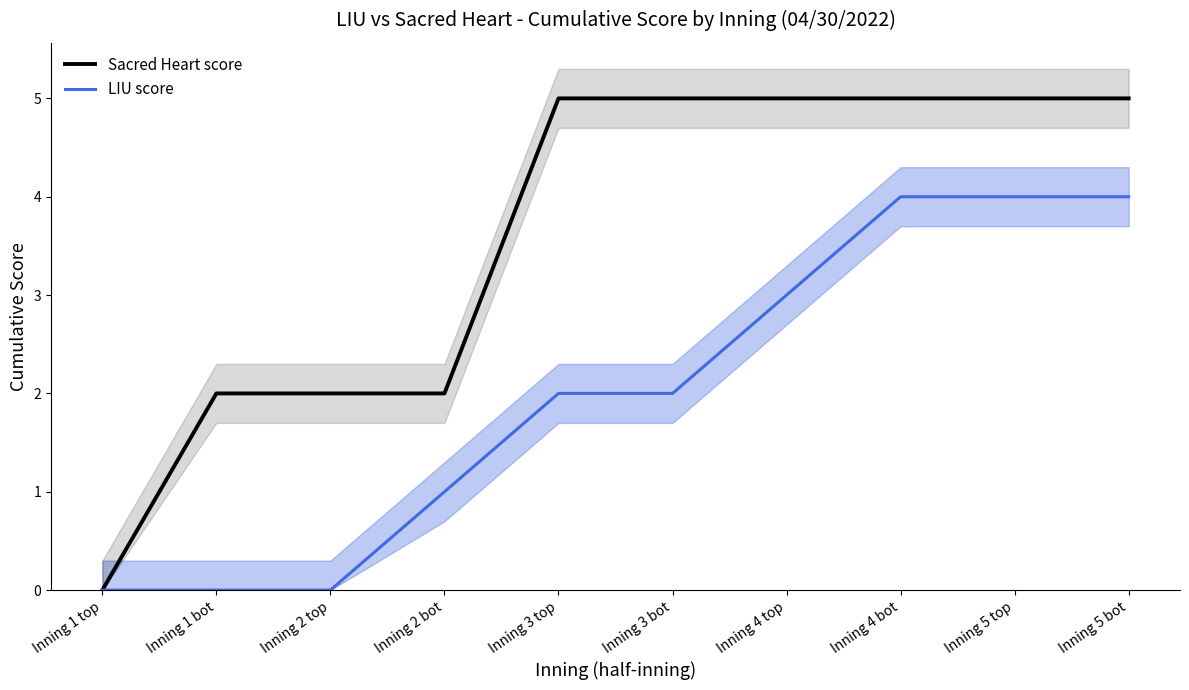

Rank the categories by Sacred Heart score value from highest to lowest.

Inning 3 top, Inning 3 bot, Inning 4 top, Inning 4 bot, Inning 5 top, Inning 5 bot, Inning 1 bot, Inning 2 top, Inning 2 bot, Inning 1 top